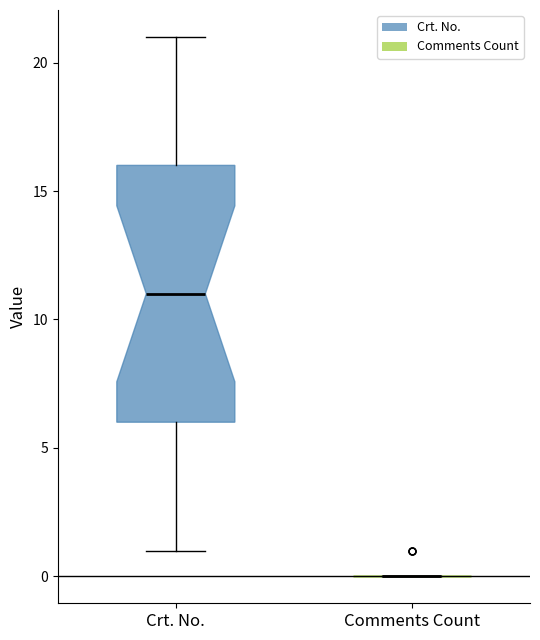

Reading left to right, read every box against the y-axis: the position of its median line, the range the box covers, and the ends of its whiskers. The values are not printed on the chart, so give them approximately, as read against the axis.

Crt. No.: median 11, box 6 to 16, whiskers 1 to 21
Comments Count: box collapsed to a line at 0, whiskers 0 to 0